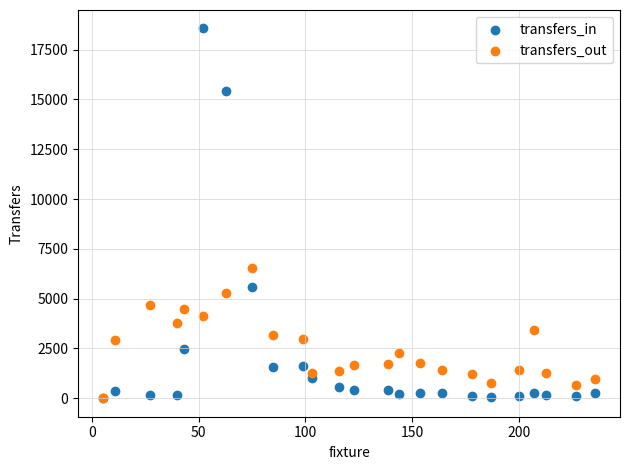

In the transfers_in series, what Y value is closest to 9280?

5592